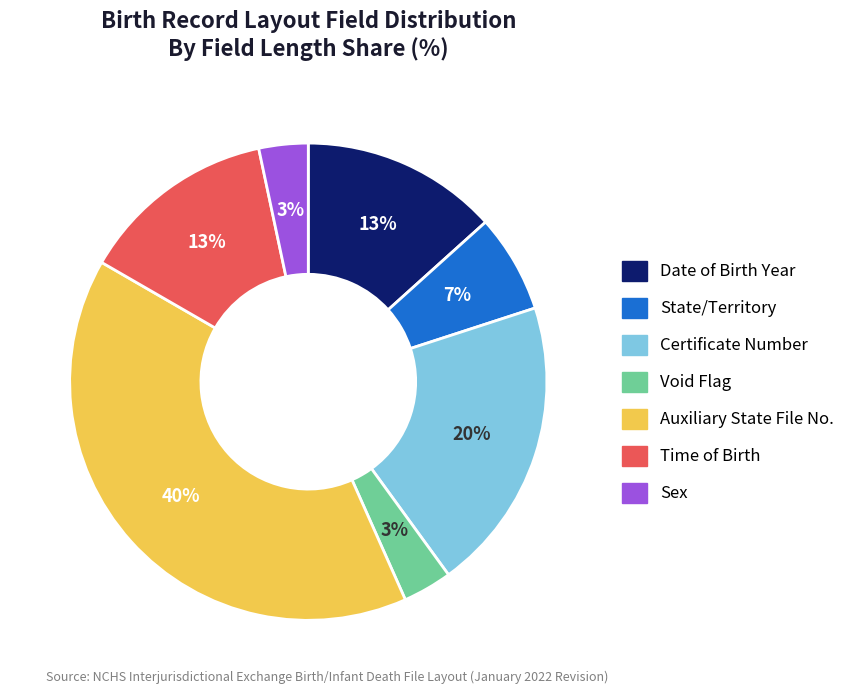

Is there a majority slice in this chart?

No